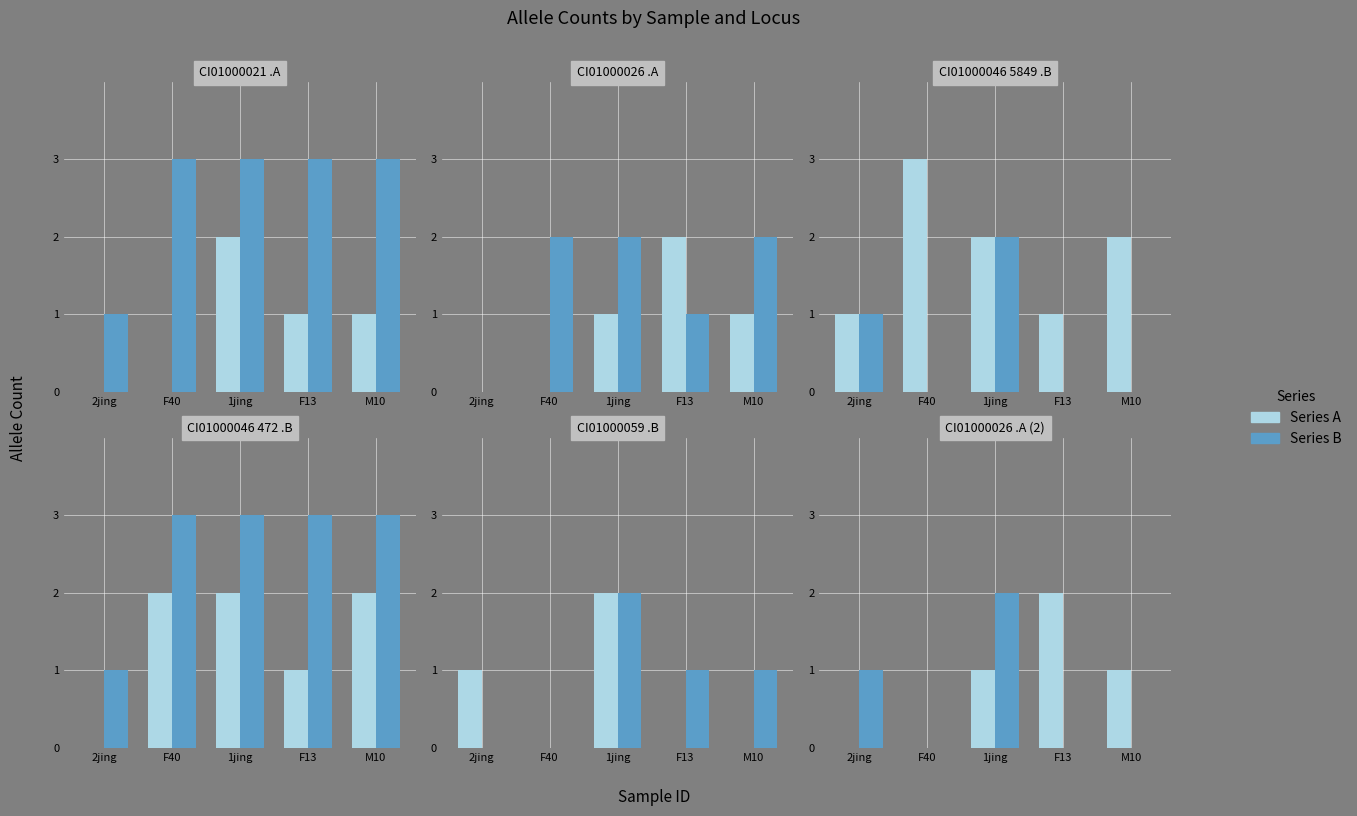

What is the average value of the Series A series?

1